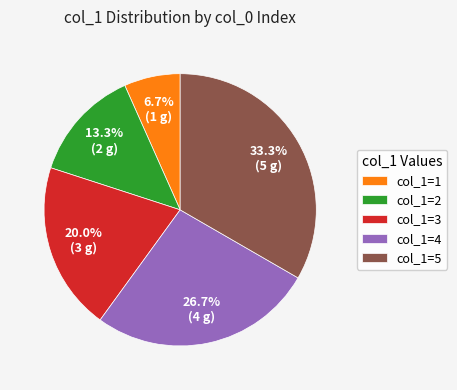

Is there any slice that represents more than half of the pie?

No